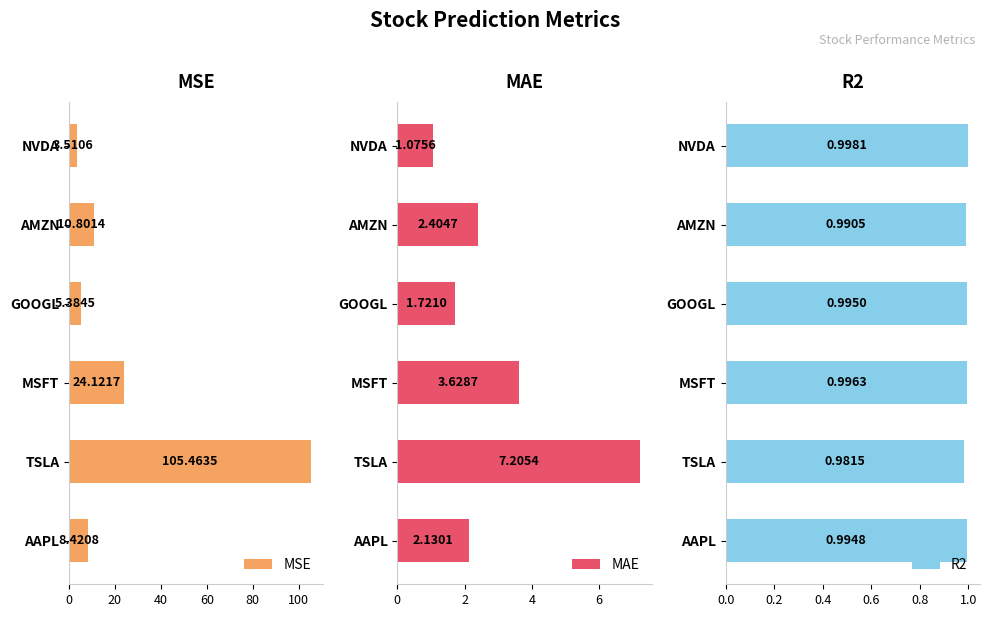

At how many categories does at least one series exceed 98?

1